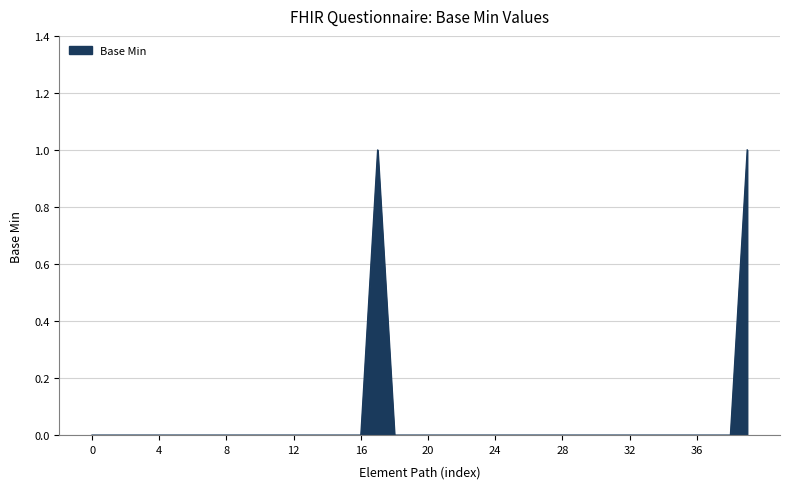

Is it true that the value at 0 is 0?

True